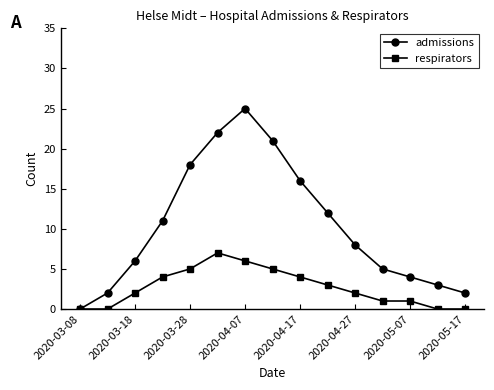

What is the value of the admissions point at the 2nd from the left?

2